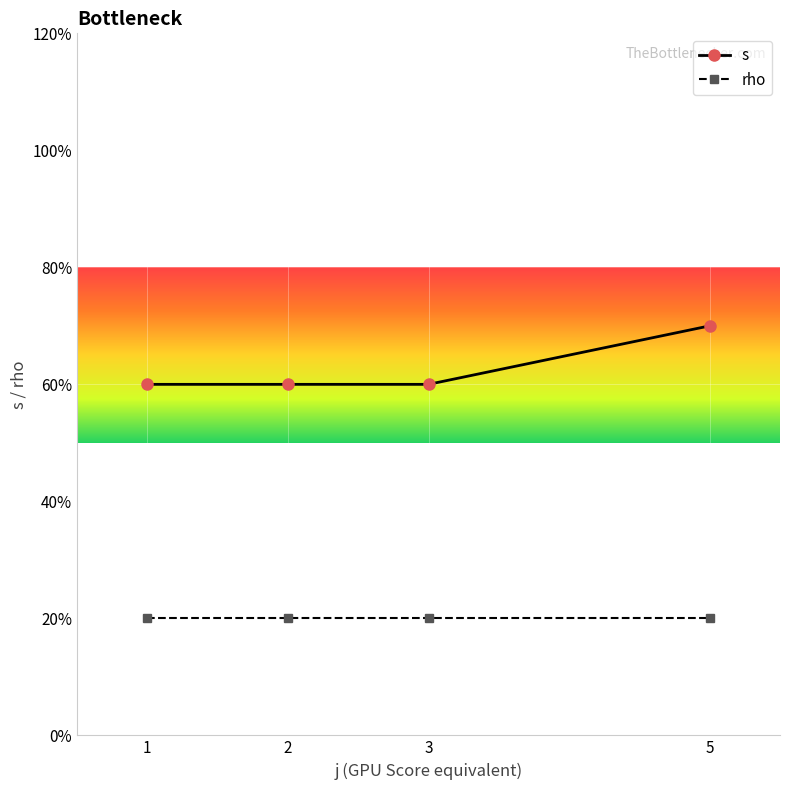

Is this an area chart (filled region under the line)?

No